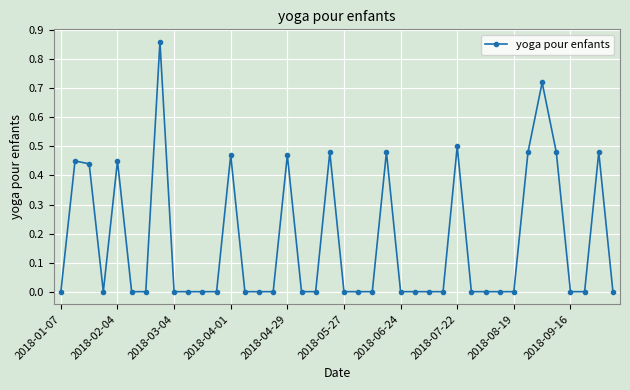

How many lines are shown in the chart?

1